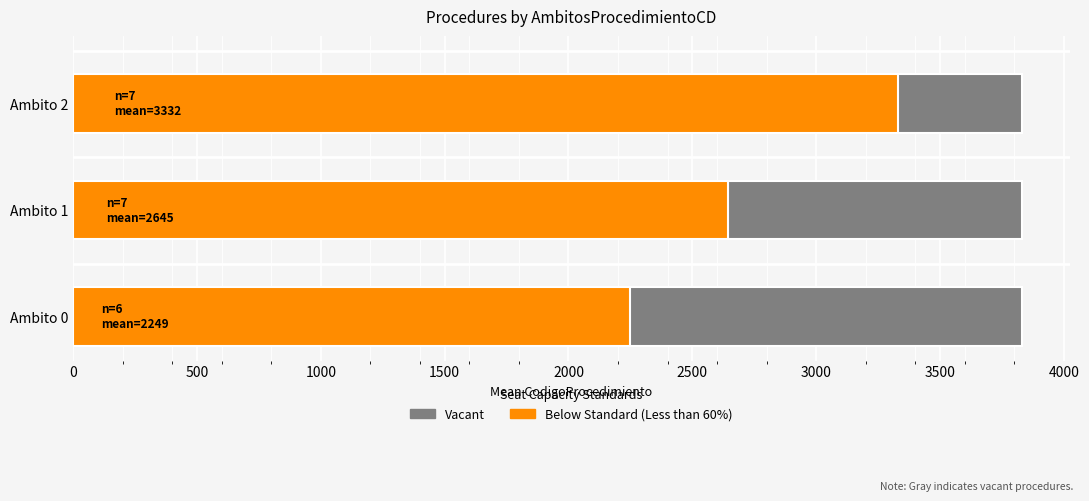

True or false: Below Standard (Less than 60%) has a value of 1362.8 at Ambito 1.

False